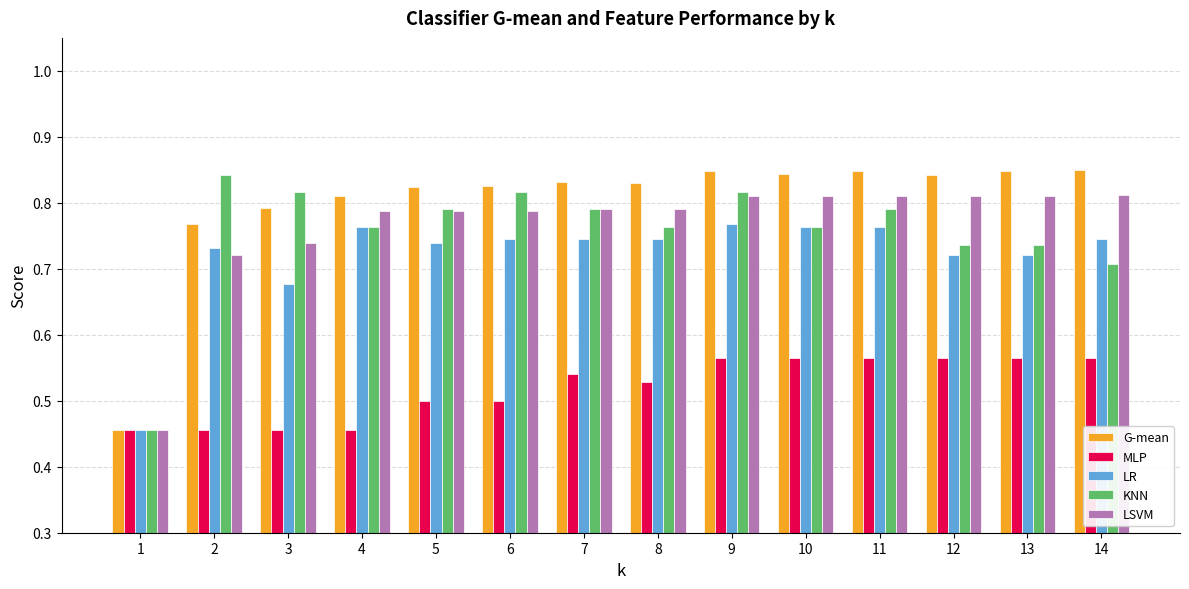

Which series has the widest spread of values?

G-mean